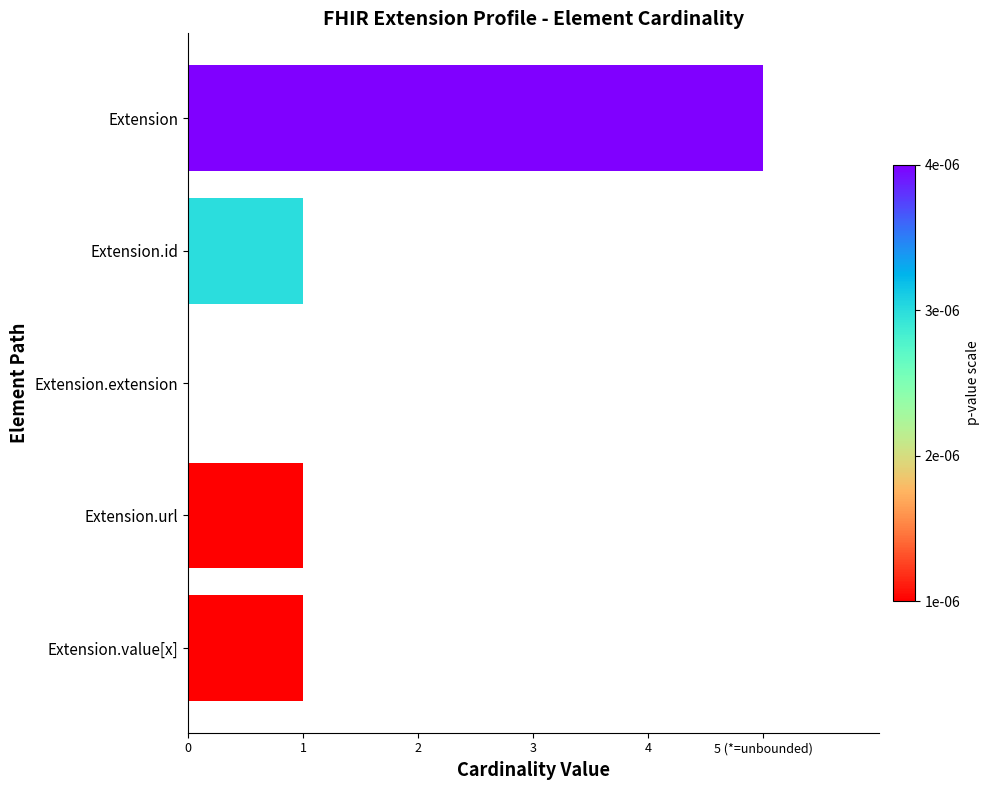

Are the bars horizontal?

Yes